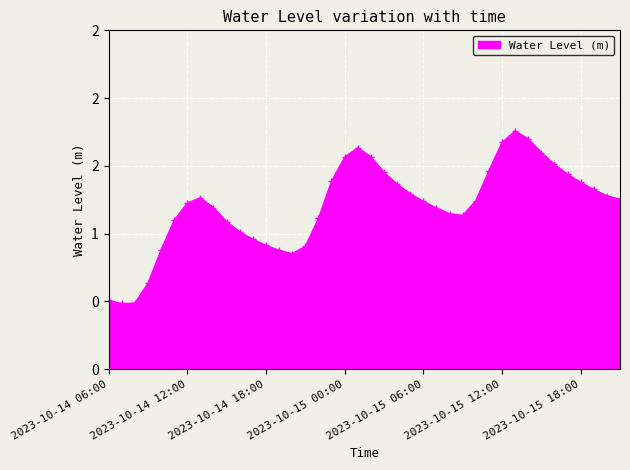

Is this an area chart (filled region under the line)?

Yes